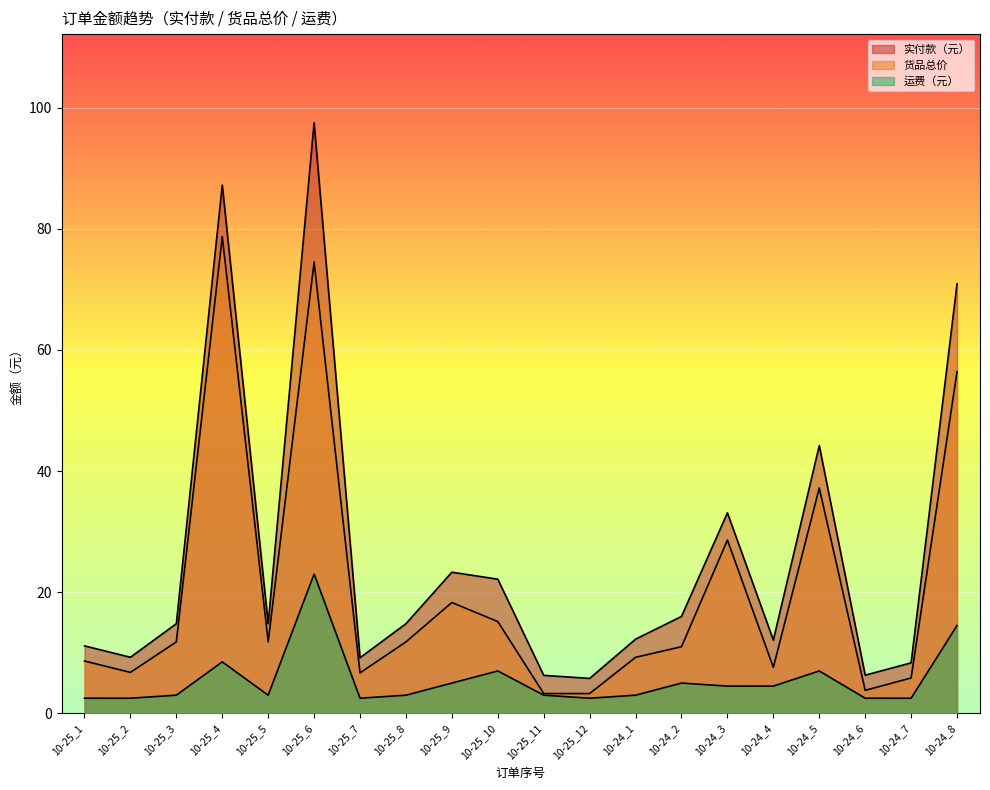

What is the label of the 19th point from the right?

10-25_2